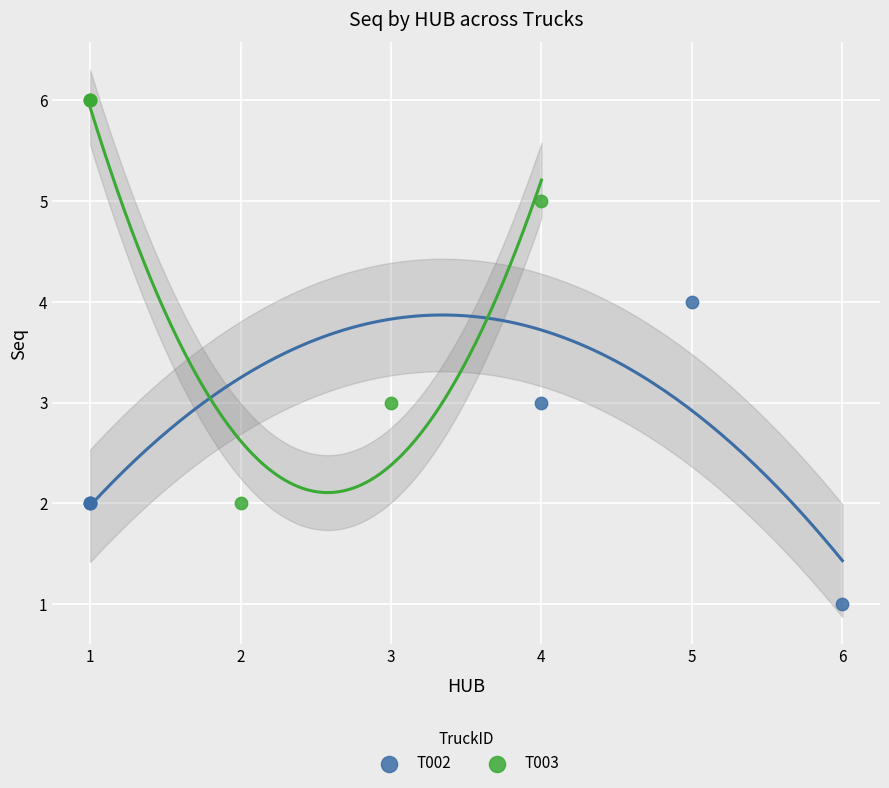

Which series contains the lowest Y value?

T002